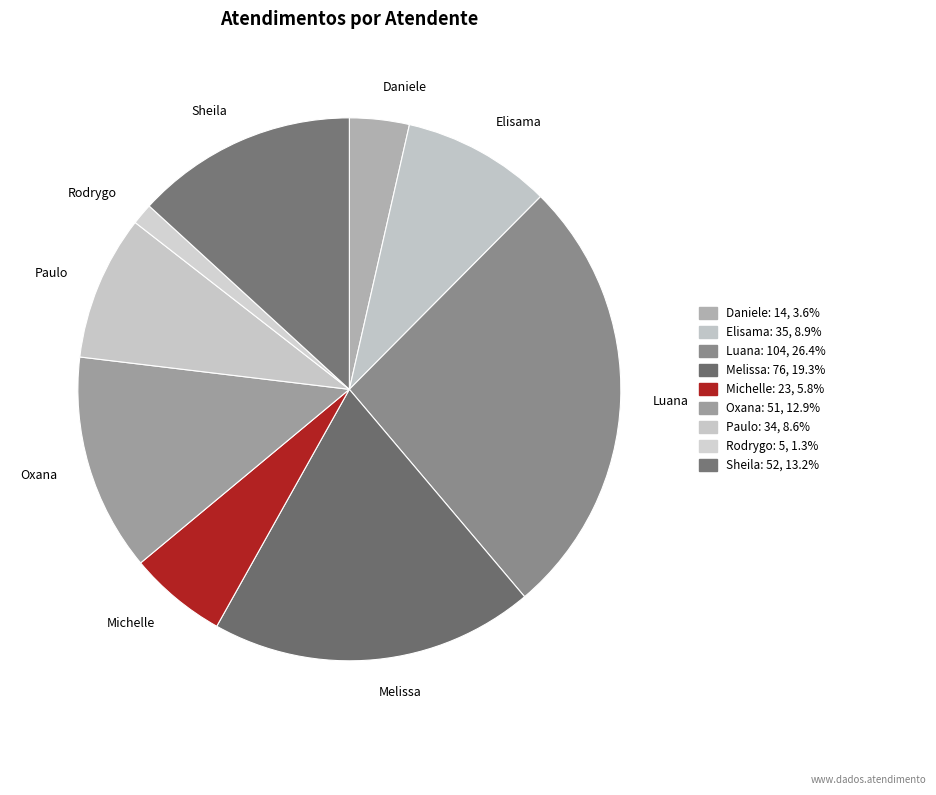

Does Elisama account for over 50% of the chart?

No